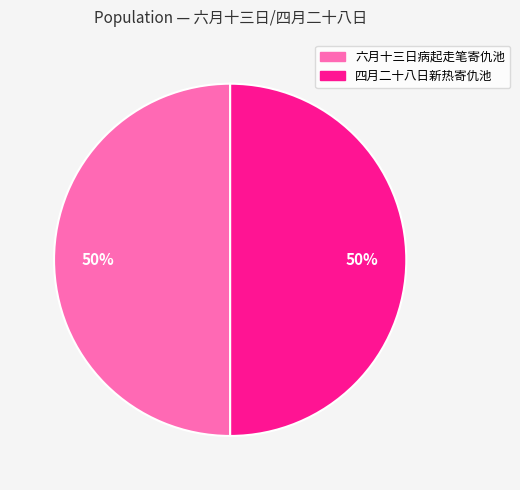

To the nearest percent, what is the difference between the 六月十三日病起走笔寄仇池 and 四月二十八日新热寄仇池 slice percentages?

0%